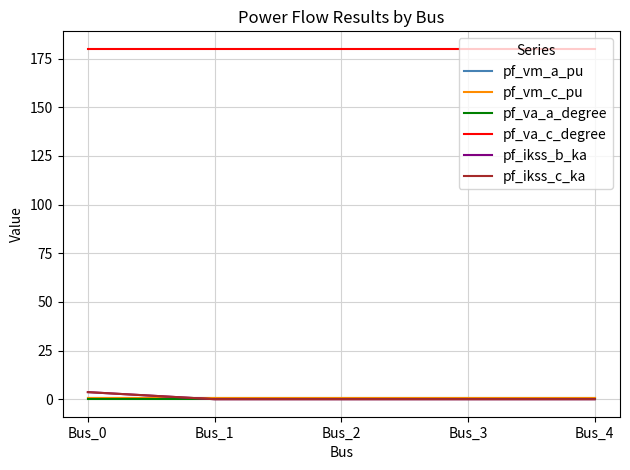

Does the chart display data point markers on the line(s)?

No